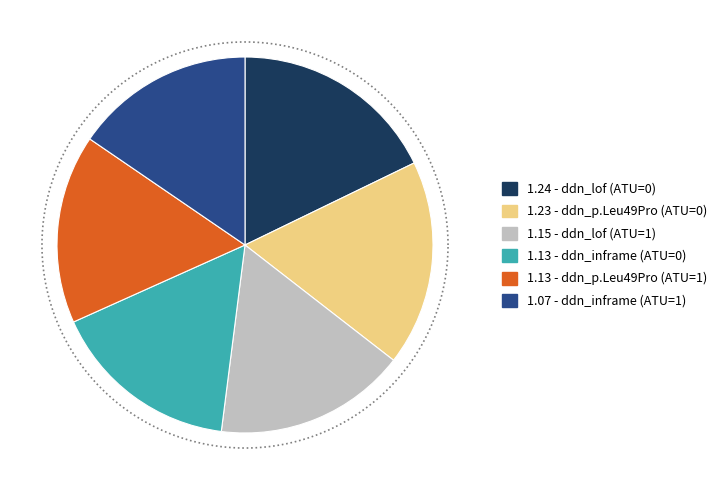

Combined, what portion of the pie is ddn_inframe (ATU=1) and ddn_p.Leu49Pro (ATU=1)?

31.7%